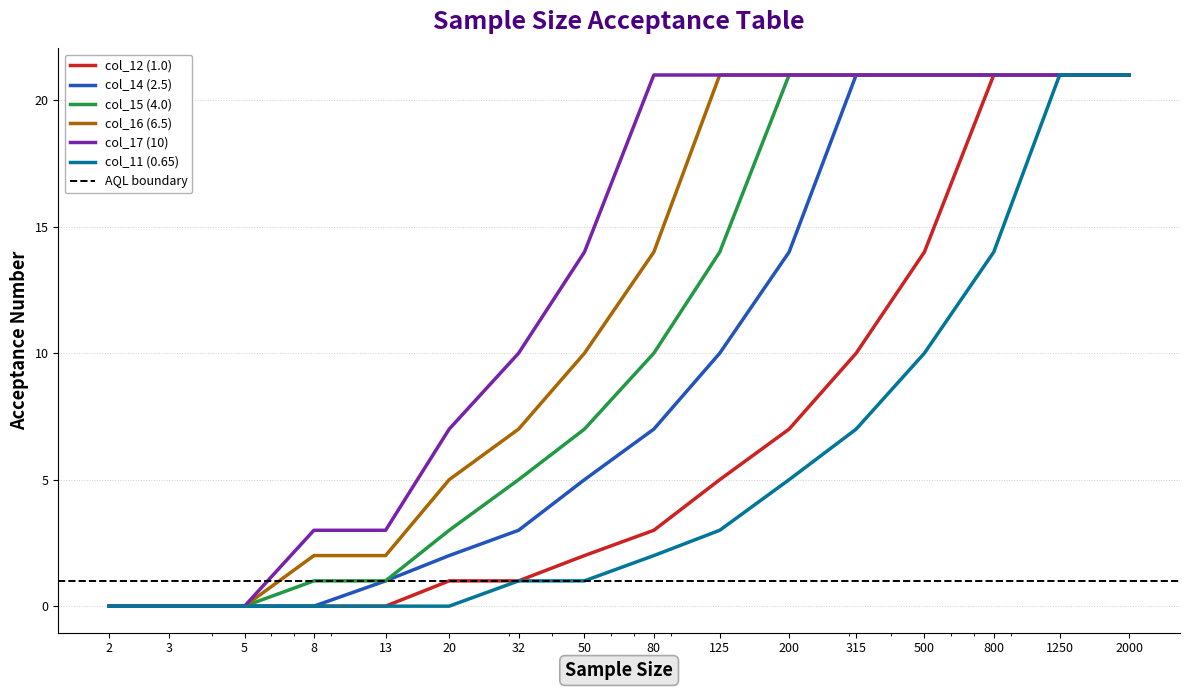

True or false: col_15 (4.0) has a value of 3 at 32.

False